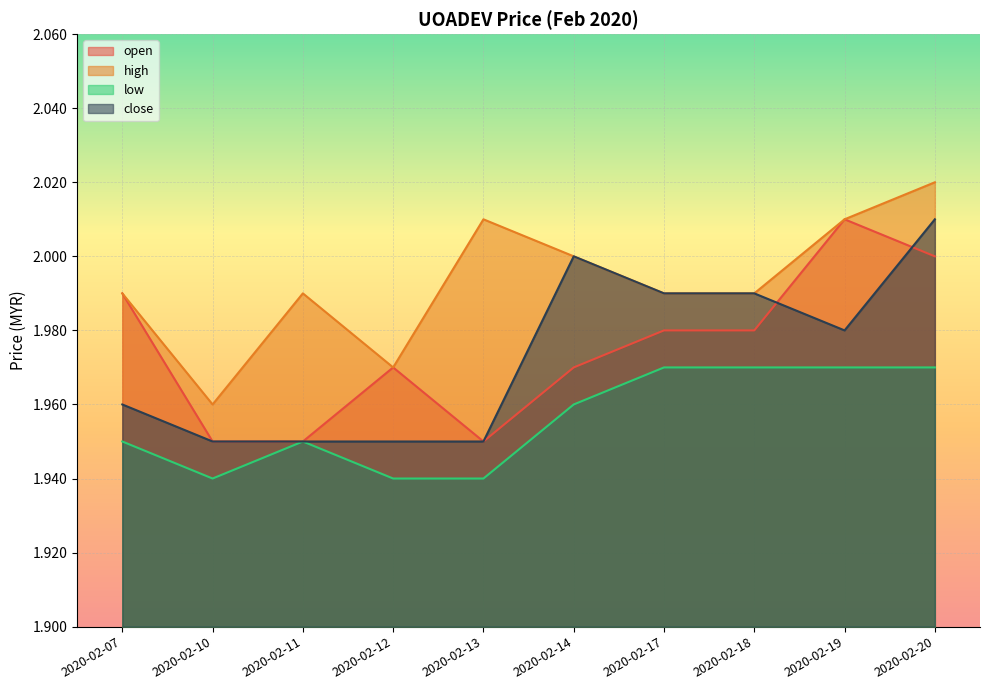

Between 2020-02-20 and 2020-02-17, which is larger?

2020-02-20